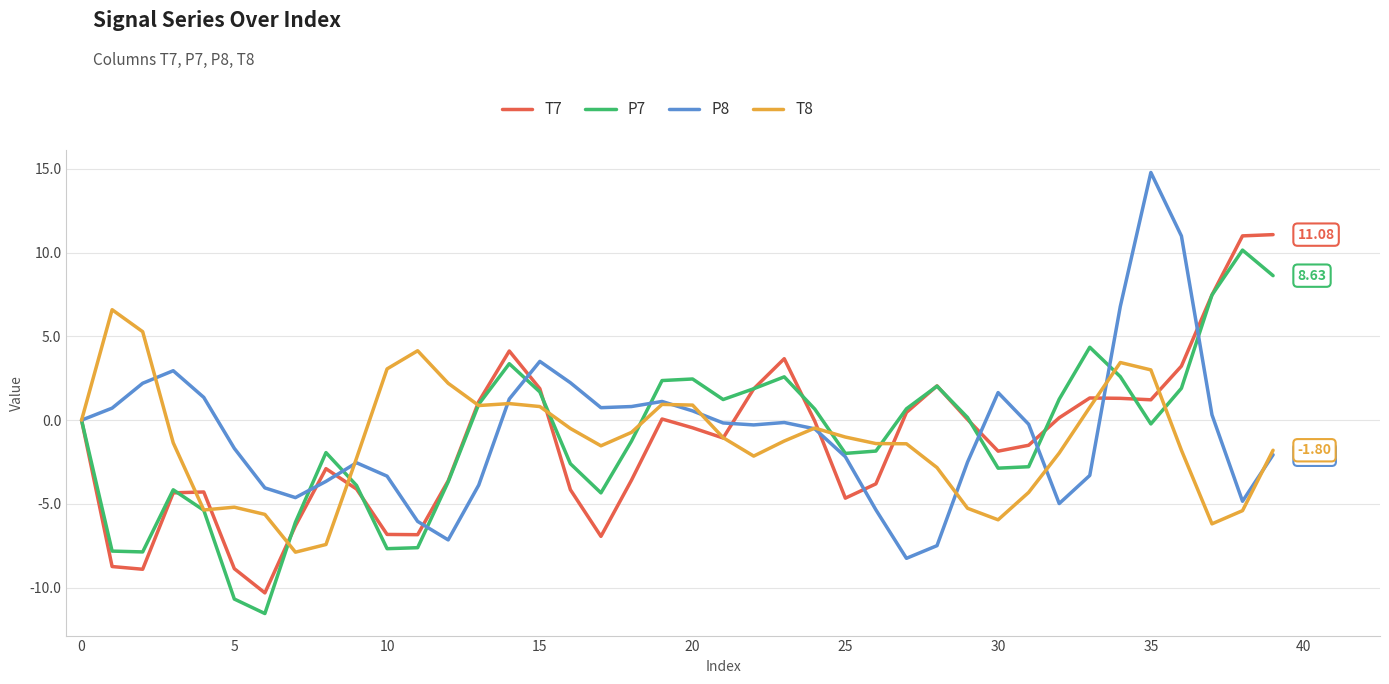

Which series has the largest range (max minus min)?

P8